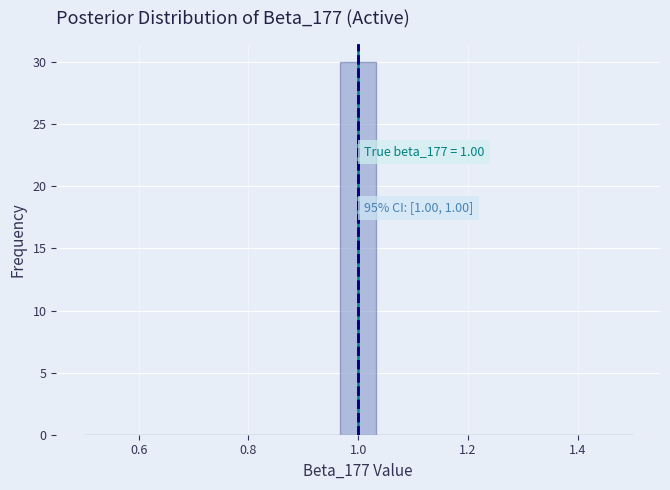

Around what value on the x-axis is the tallest bar? Give the approximate position of its centre, as read against the axis.

1.00